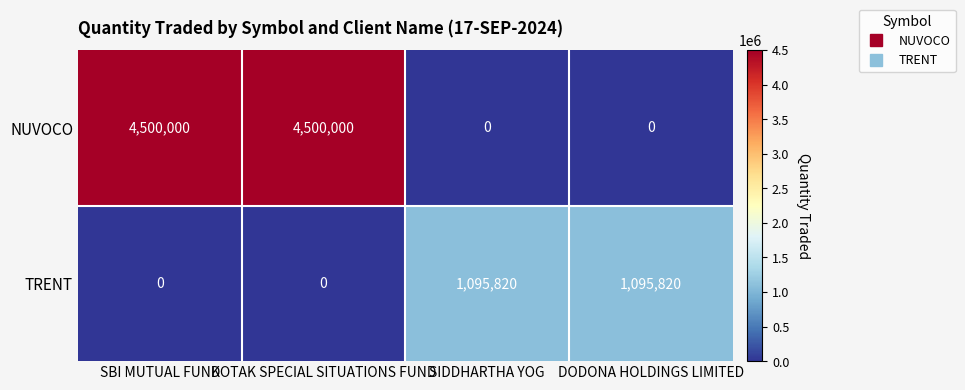

What is the sum of the TRENT values at KOTAK SPECIAL SITUATIONS FUND and SIDDHARTHA YOG?

1095820